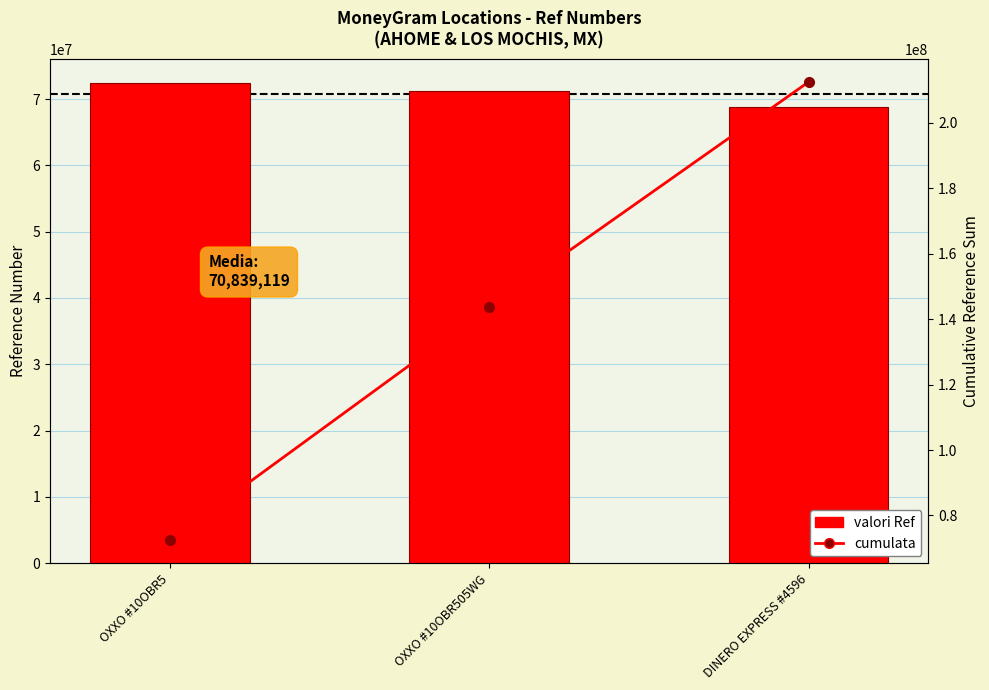

Count the valori Ref values in the range 68815868 to 72421918.

3